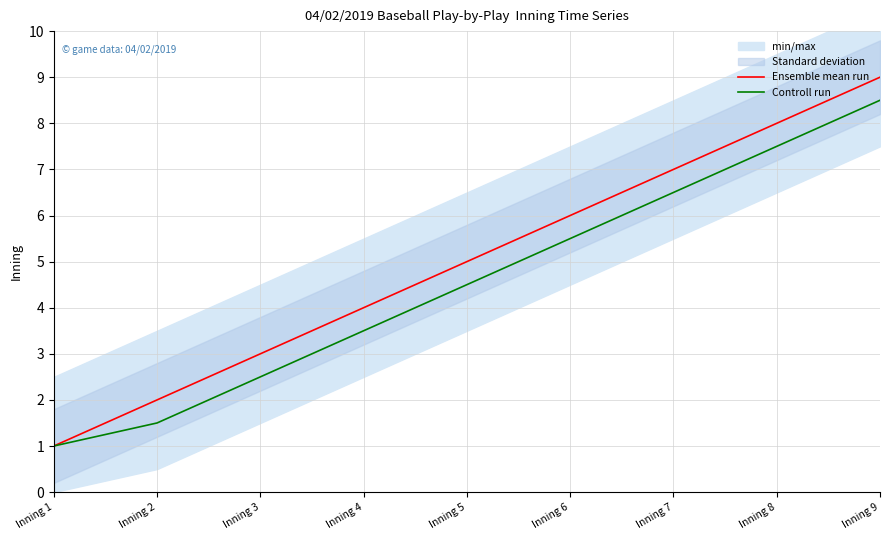

True or false: Controll run has more than 0 points higher than both neighbors.

False